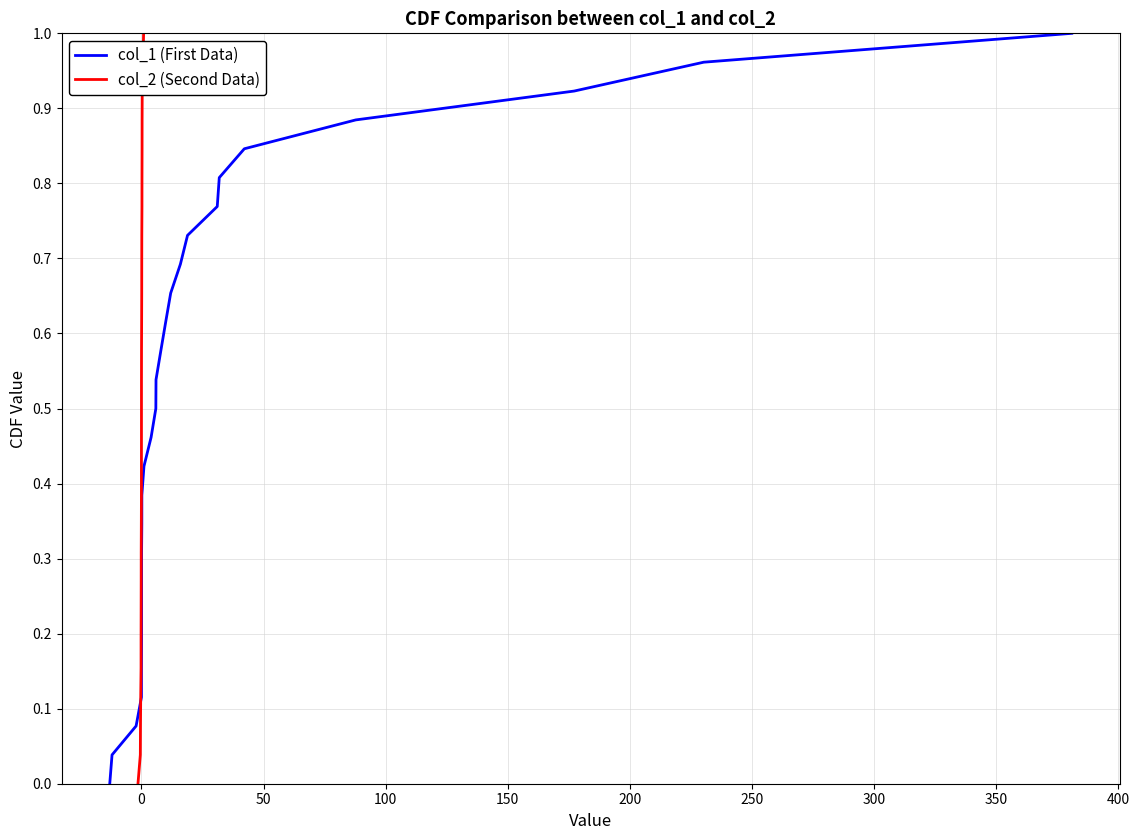

At how many categories does at least one series exceed 0?

26